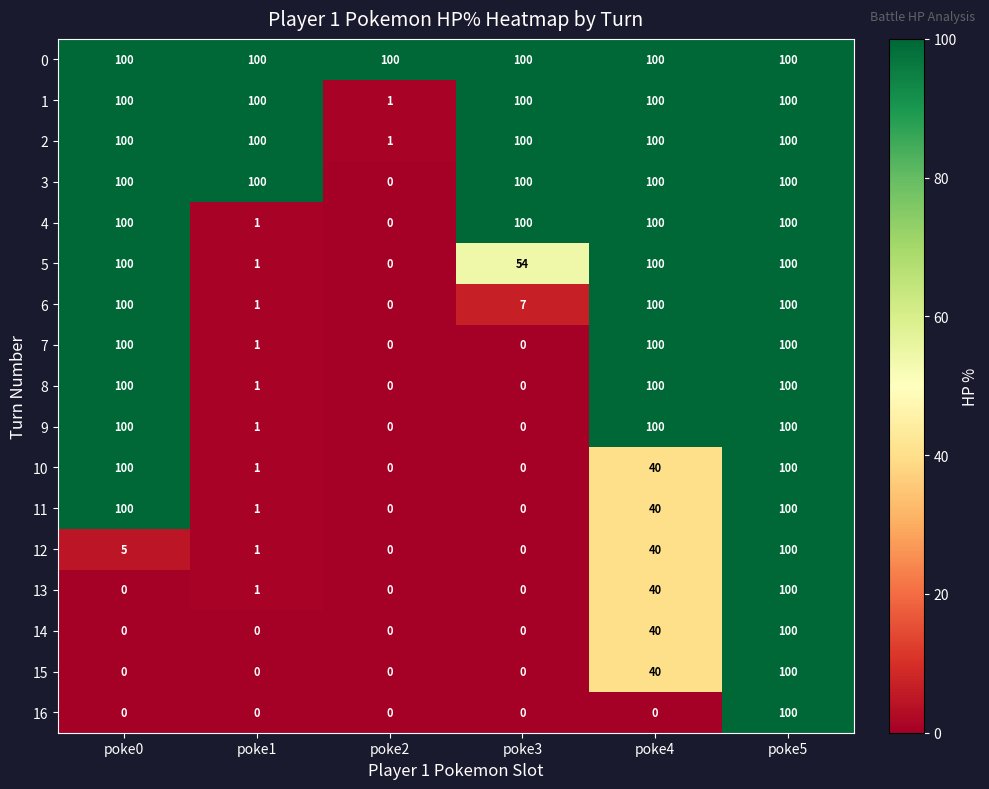

Where is 10 nearest to the value 50?

poke4